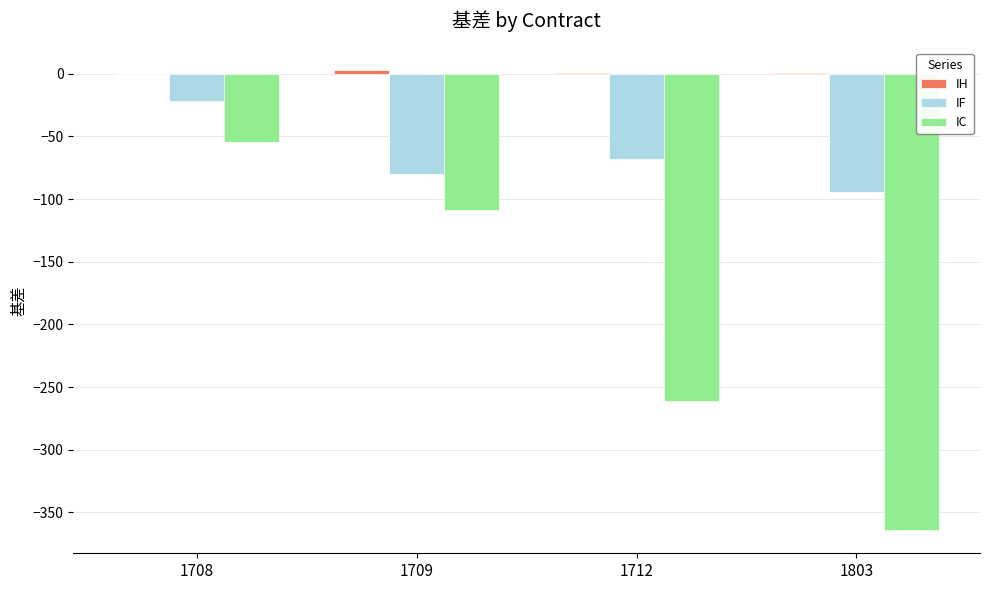

Which series has the widest spread of values?

IC